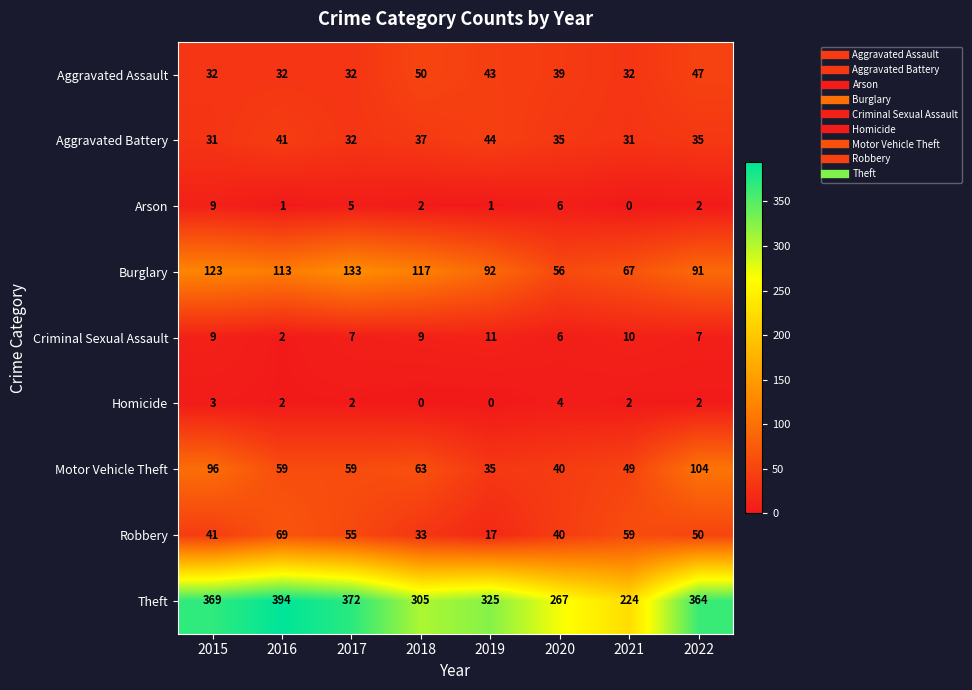

At which label is Motor Vehicle Theft closest to 69?

2018